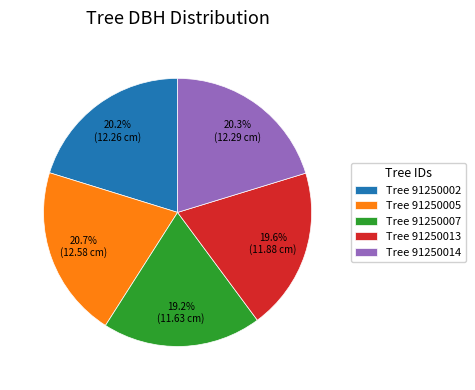

Combined, what portion of the pie is Tree 91250014 and Tree 91250005?

41.0%